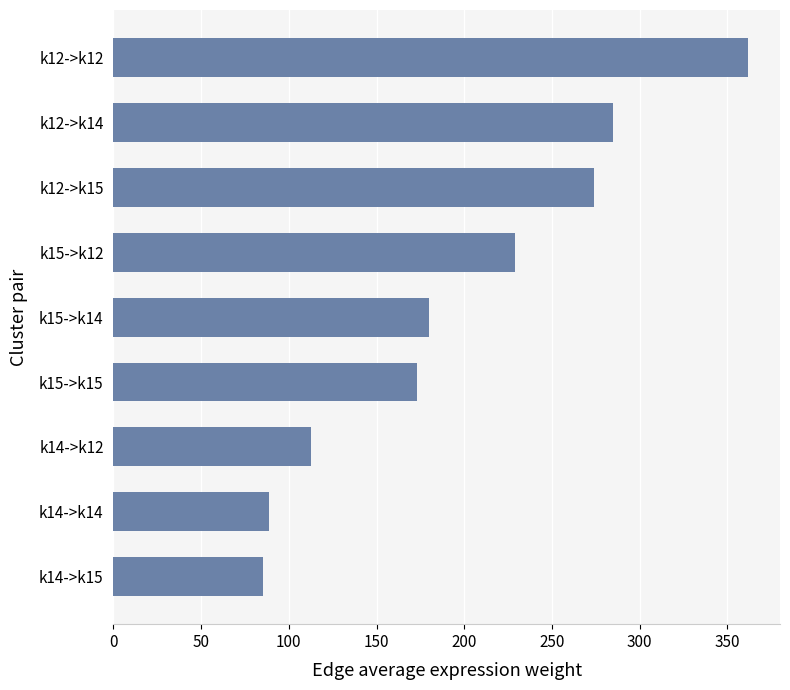

What is the label of the 7th bar from the top?

k14->k12